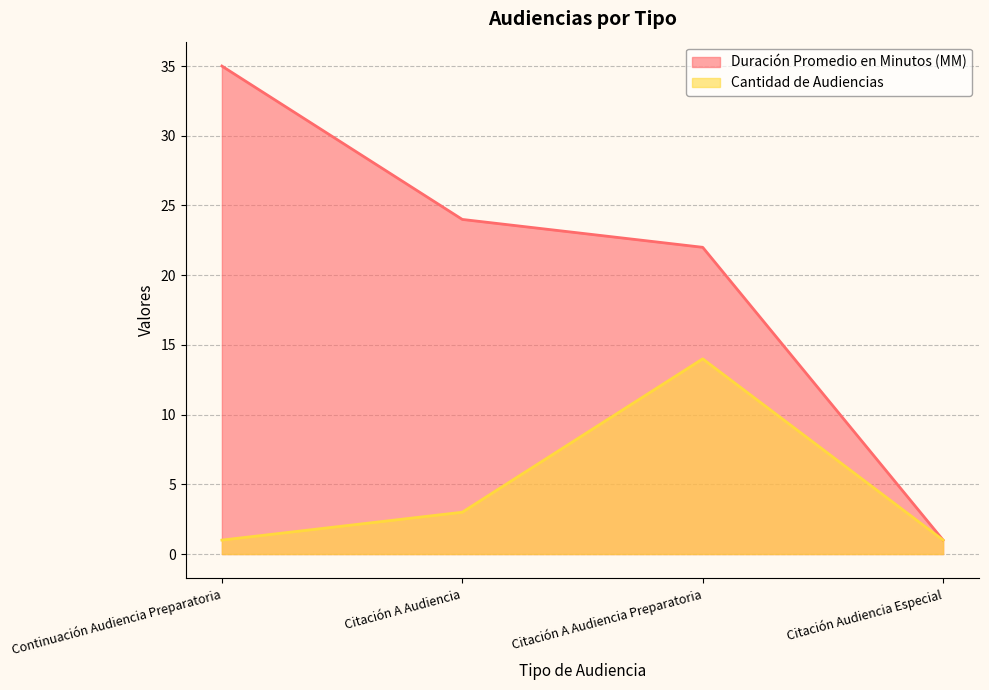

At how many categories does at least one series exceed 20?

3